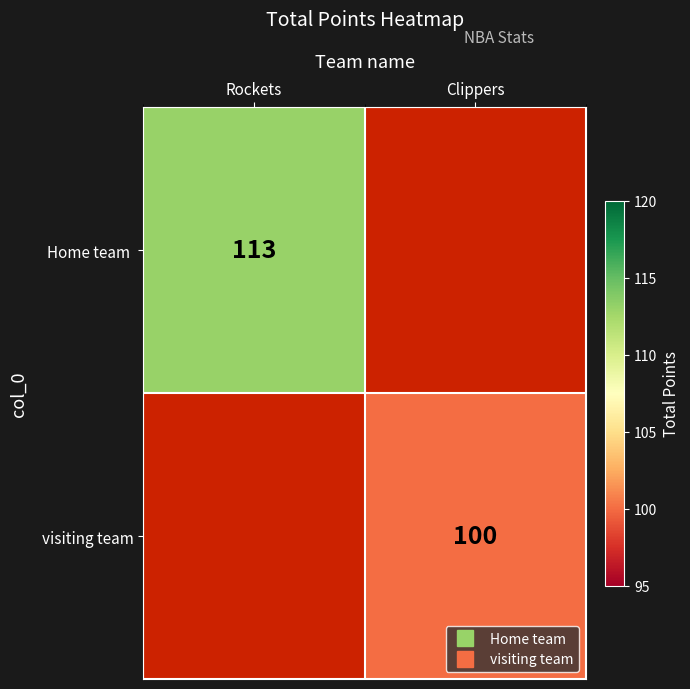

Read the visiting team value at Clippers.

100.0